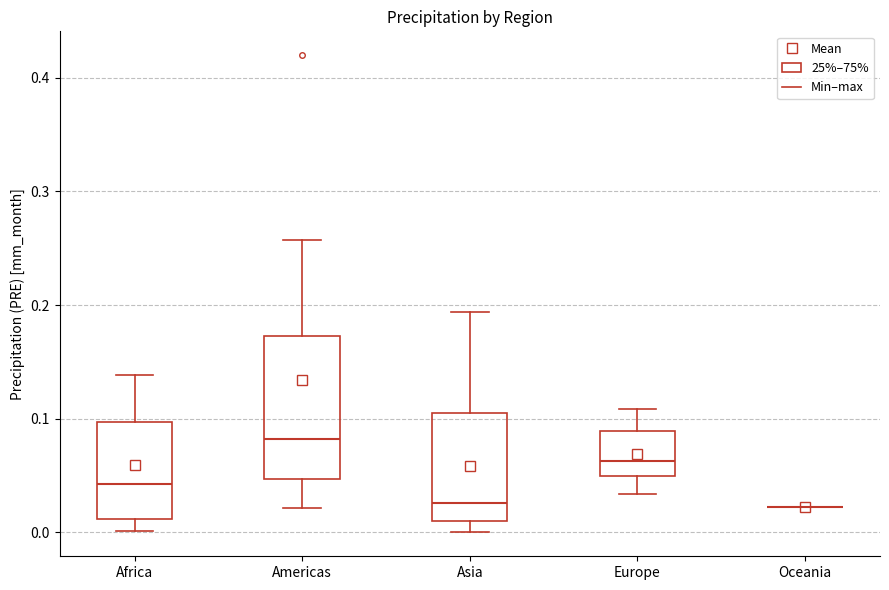

Where does the upper whisker of the box for Americas end on the y-axis? The values are not printed on the chart, so give them approximately, as read against the axis.

0.26